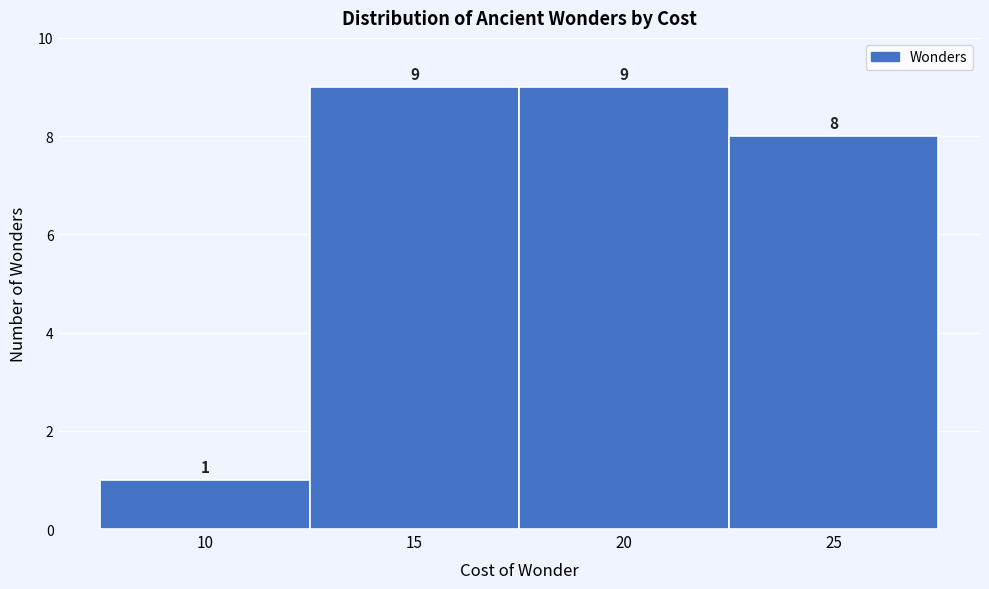

Reading left to right, list every bar in this chart as the range it spans on the x-axis followed by its height.

7.5 to 12.5: 1
12.5 to 17.5: 9
17.5 to 22.5: 9
22.5 to 27.5: 8